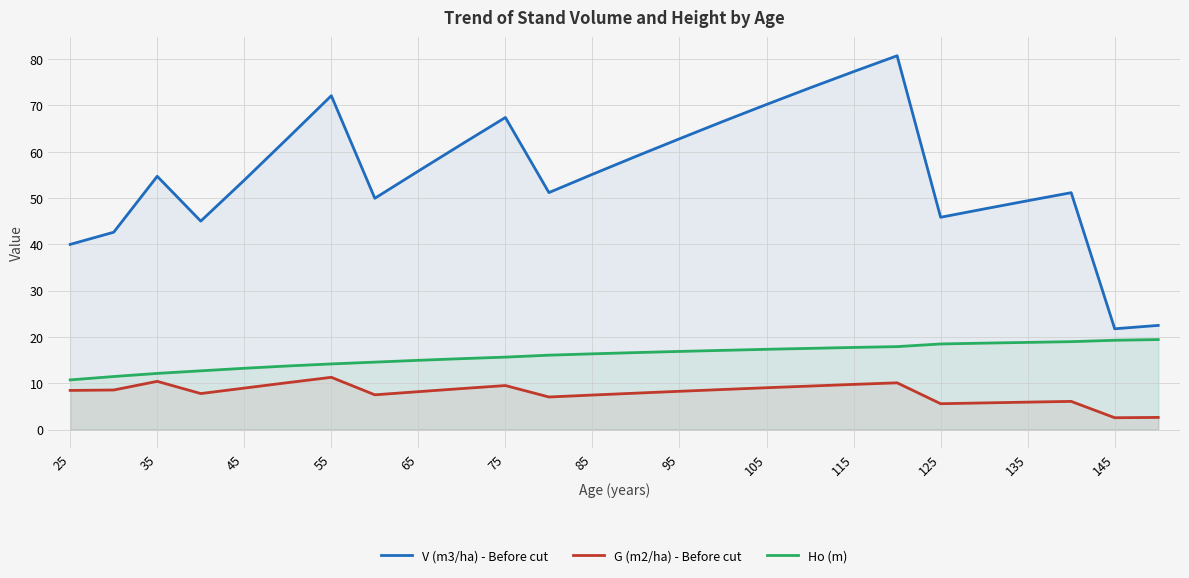

True or false: G (m2/ha) - Before cut and Ho (m) intersect in this chart.

False